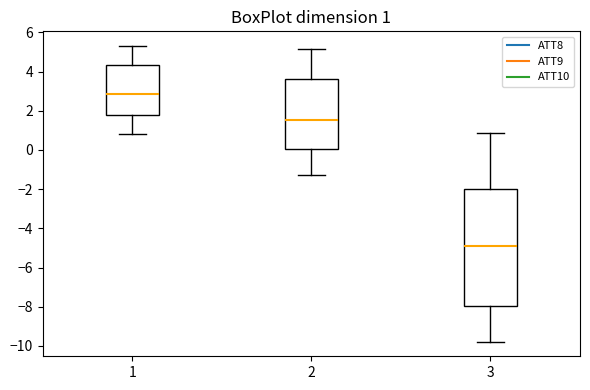

Comparing the boxes themselves (not the whiskers), which one is the tallest?

3